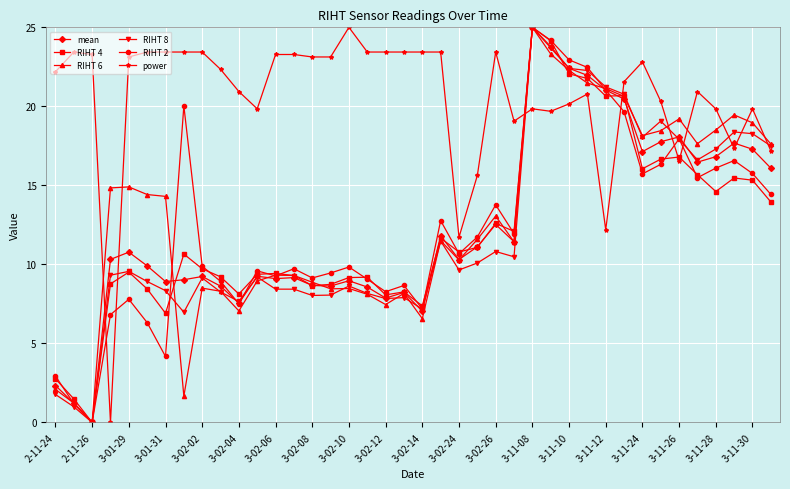

After their last crossing, which series has the higher values: power or RIHT 6?

RIHT 6